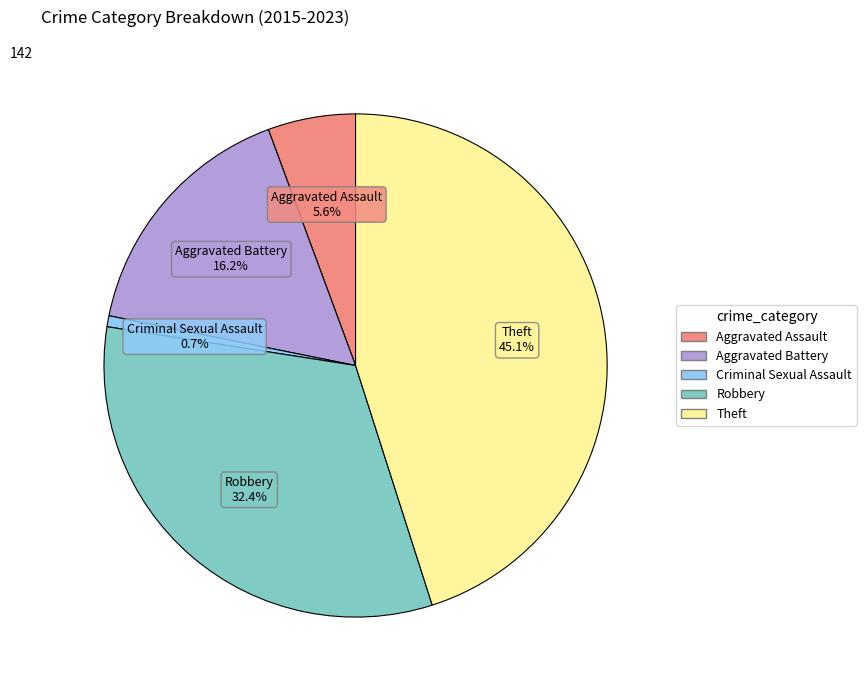

To the nearest percent, what percentage of the pie is Aggravated Battery?

16%